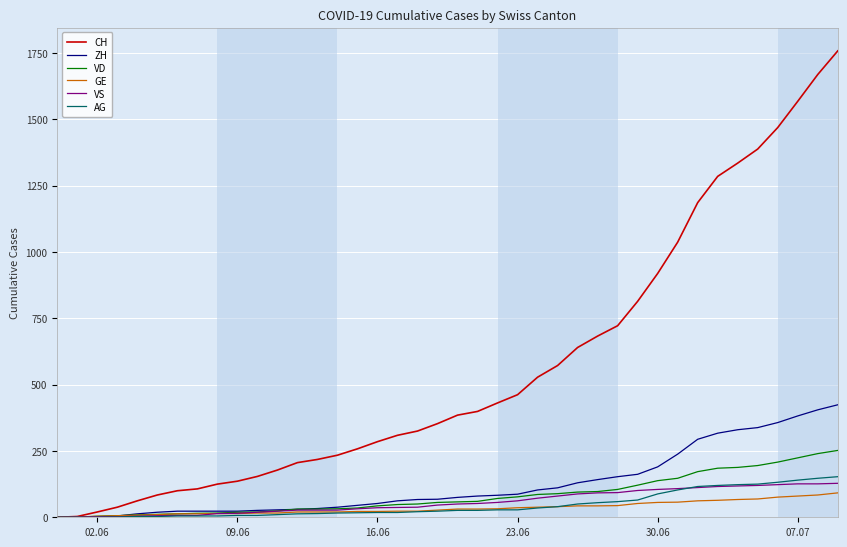

Which series has the largest total across all categories?

CH